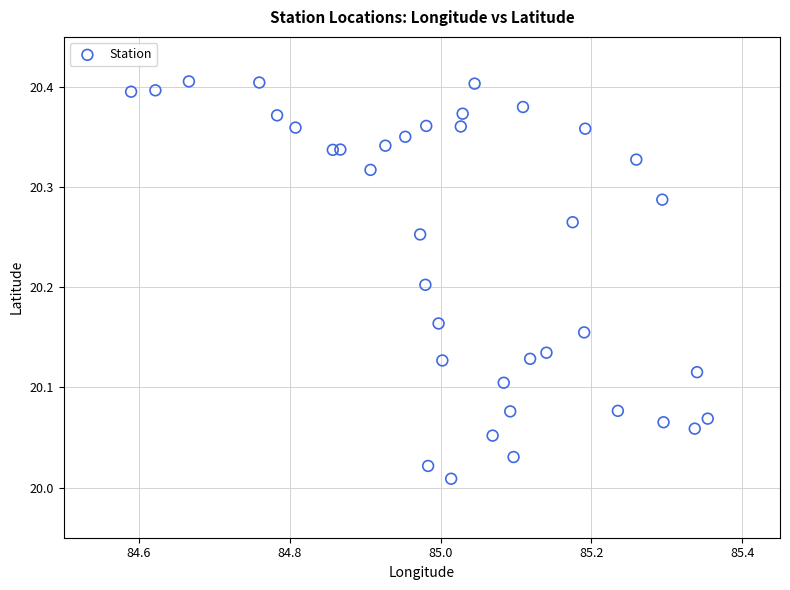

What is the range of Y values (max minus min)?

0.4